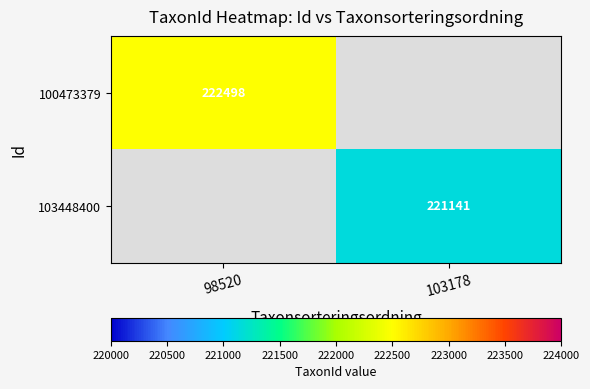

Which has a higher value, 103178 or 98520?

98520